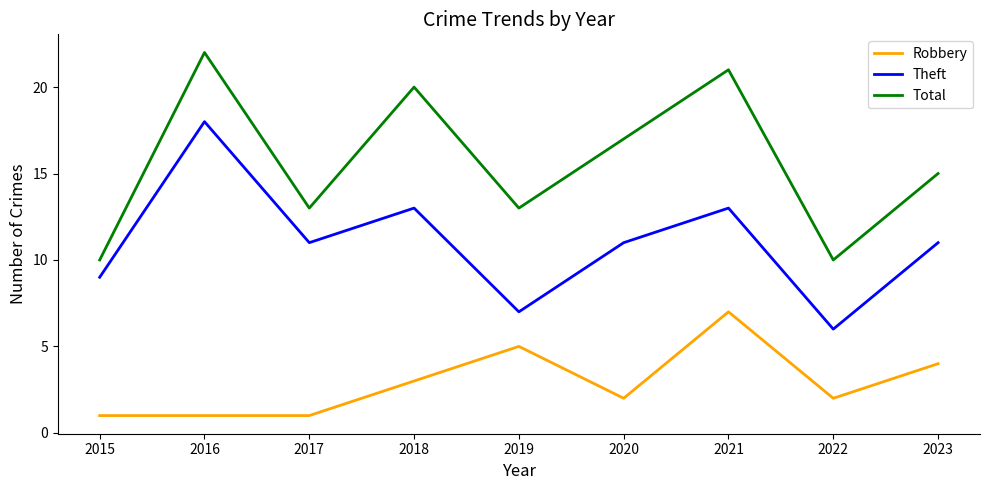

Which category has the highest value in the Theft series?

2016